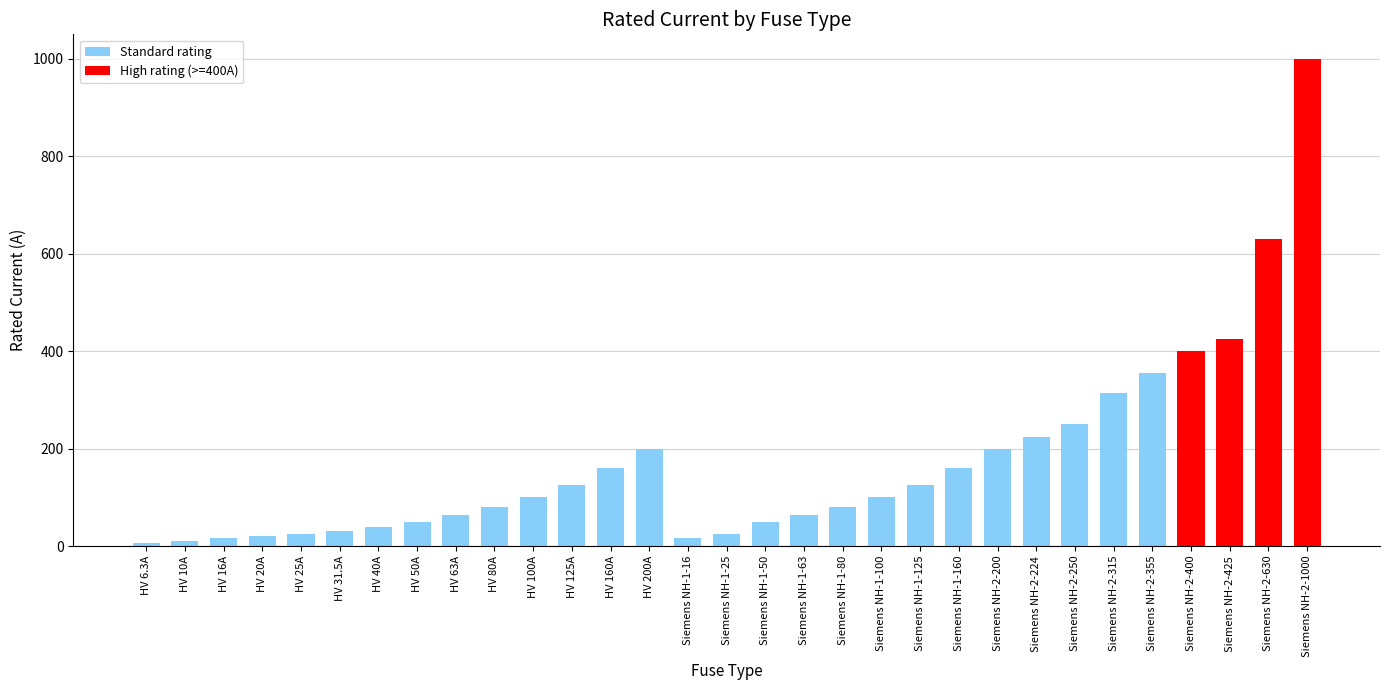

What is the average value?

172.4